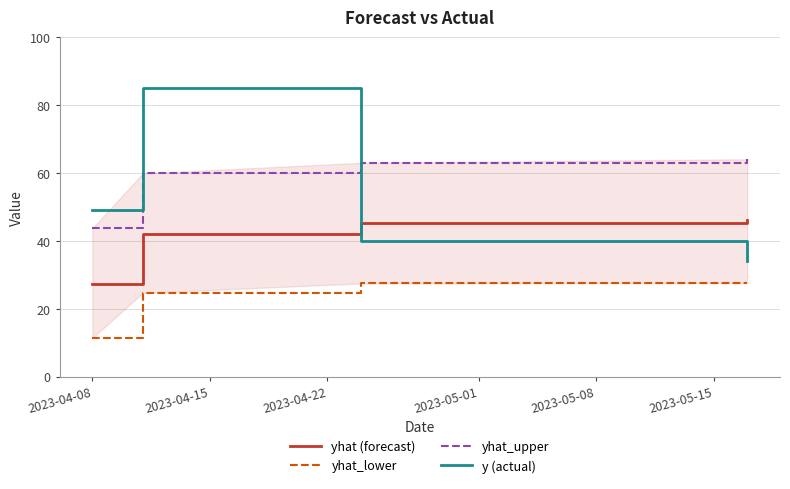

What is the smallest value displayed?

11.4